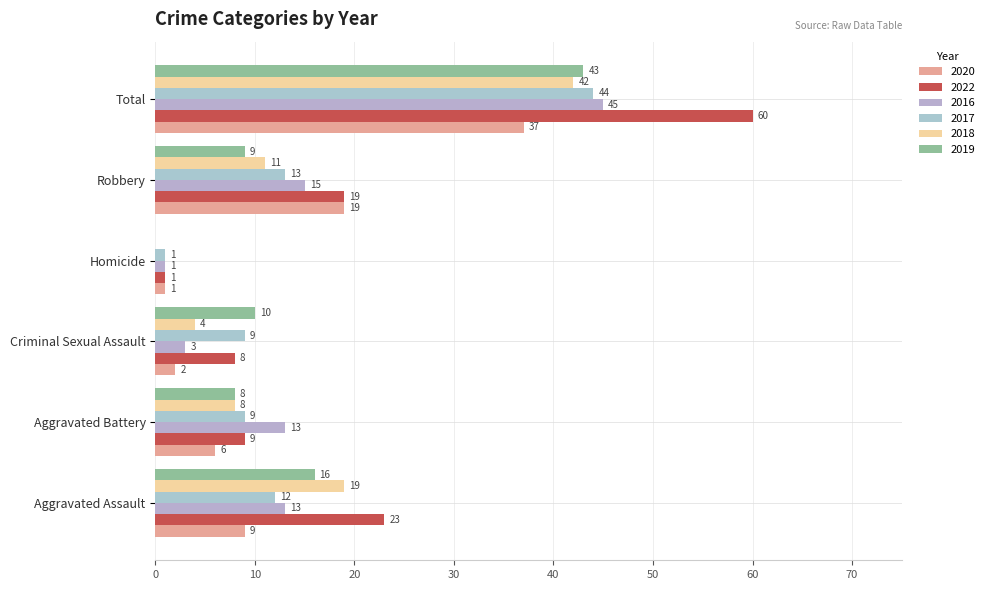

What is the greatest value displayed?

60